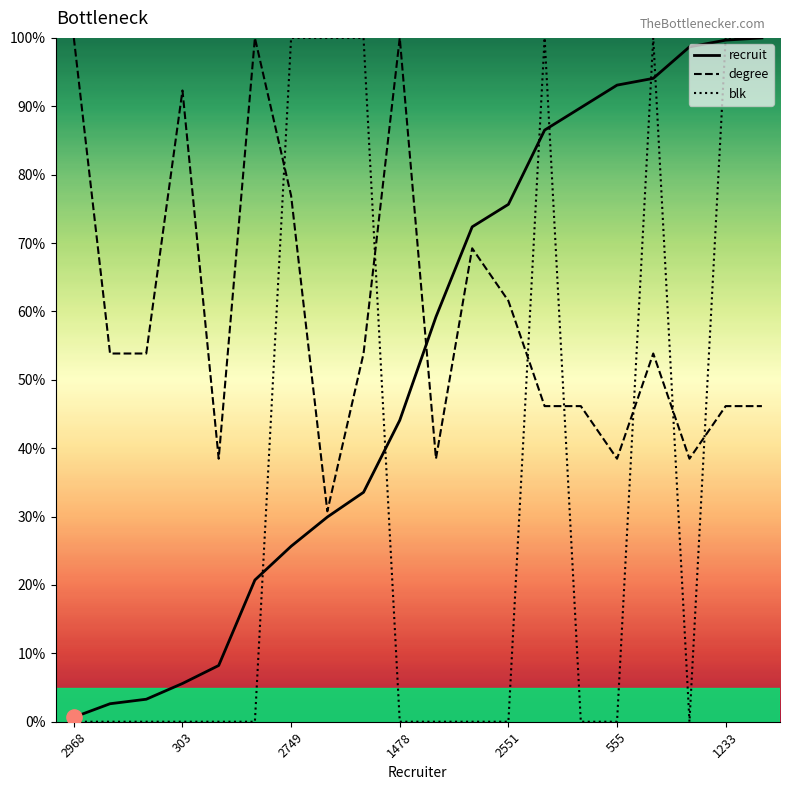

Which series has the largest total across all categories?

degree